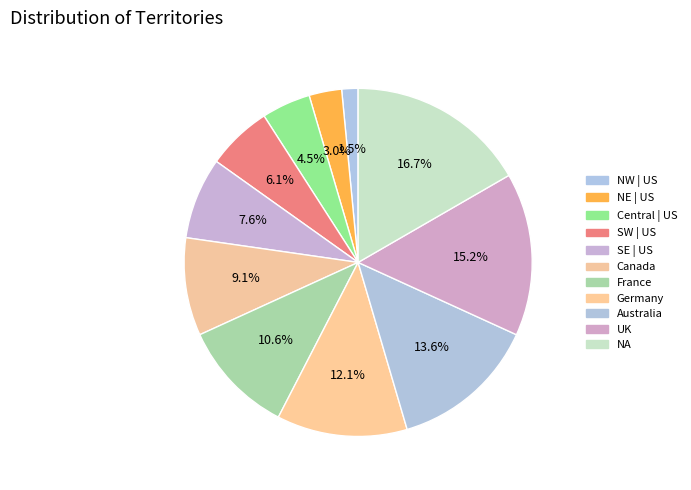

Rank the categories by value from highest to lowest.

NA | NA, United Kingdom | United Kingdom, Australia | Australia, Germany | Germany, France | France, Canada | Canada, Southeast | United States, Southwest | United States, Central | United States, Northeast | United States, Northwest | United States